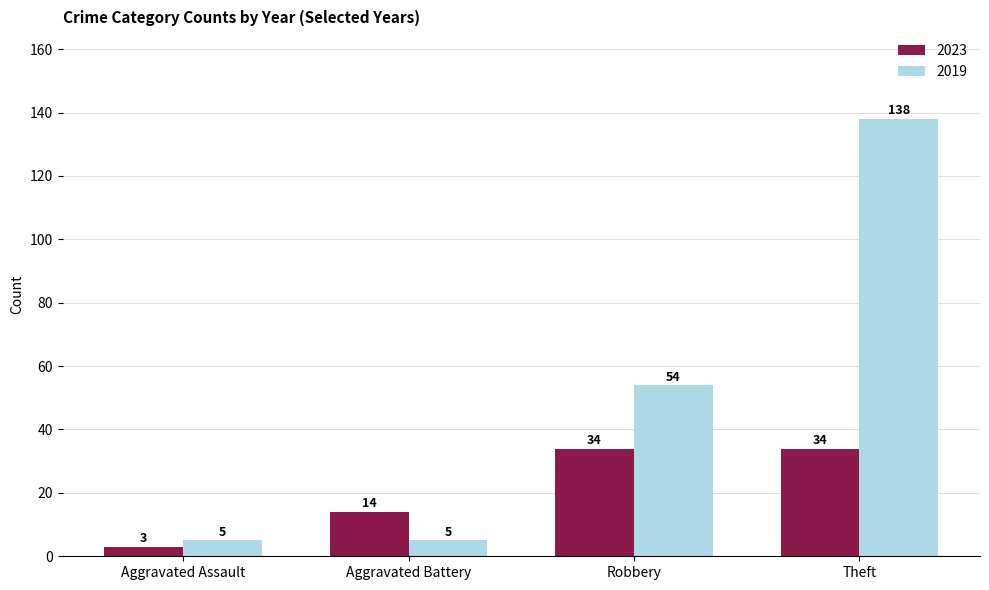

What is the greatest value displayed?

138